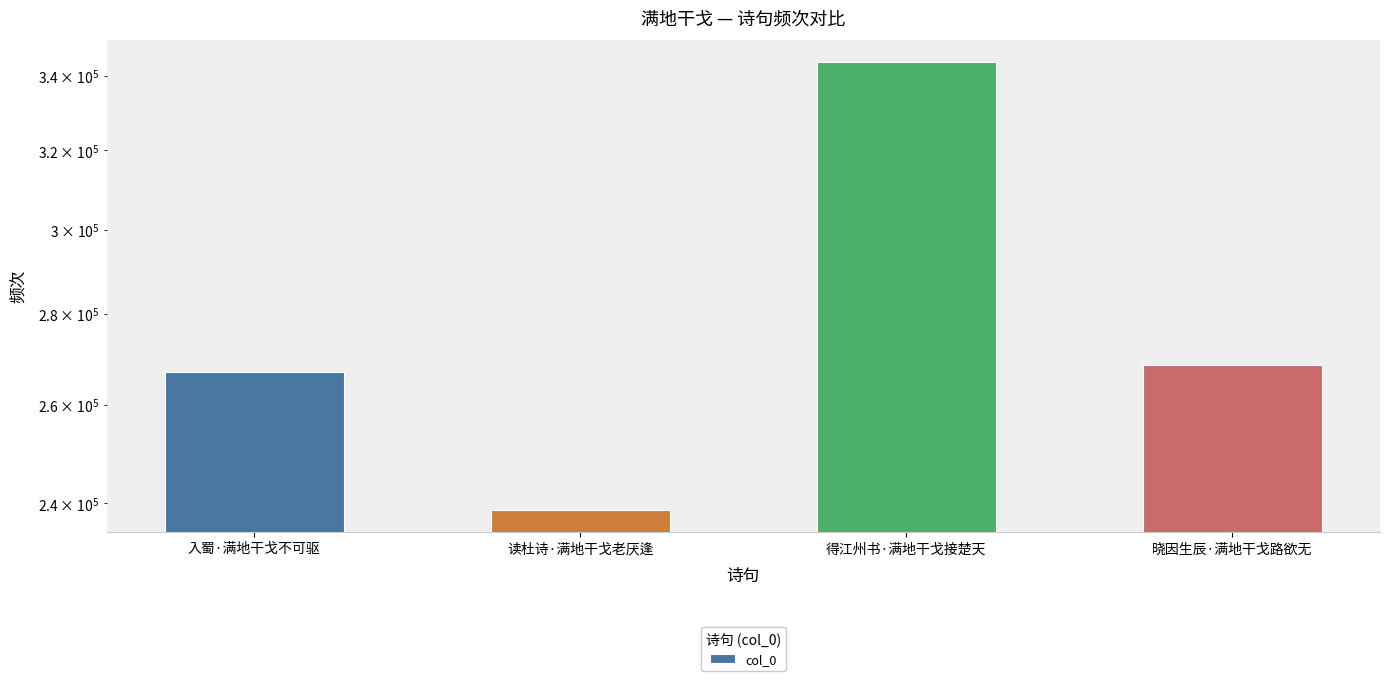

Where does the data first go above 268677?

得江州书·满地干戈接楚天